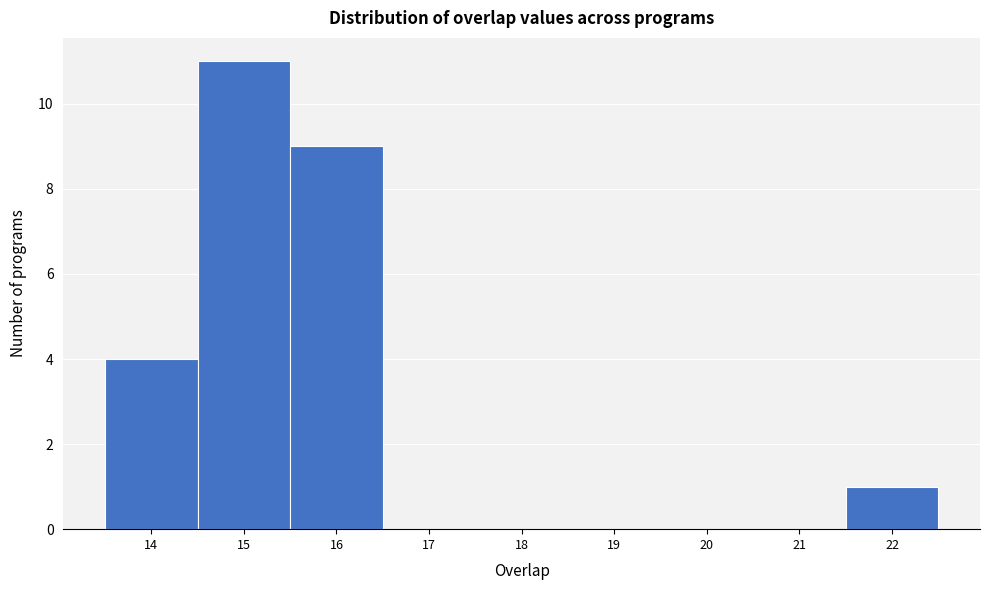

Reading left to right, list every bar in this chart as the range it spans on the x-axis followed by its height. The values are not printed on the chart, so give them approximately, as read against the axis.

13.5 to 14.5: 4
14.5 to 15.5: 11
15.5 to 16.5: 9
16.5 to 17.5: 0
17.5 to 18.5: 0
18.5 to 19.5: 0
19.5 to 20.5: 0
20.5 to 21.5: 0
21.5 to 22.5: 1